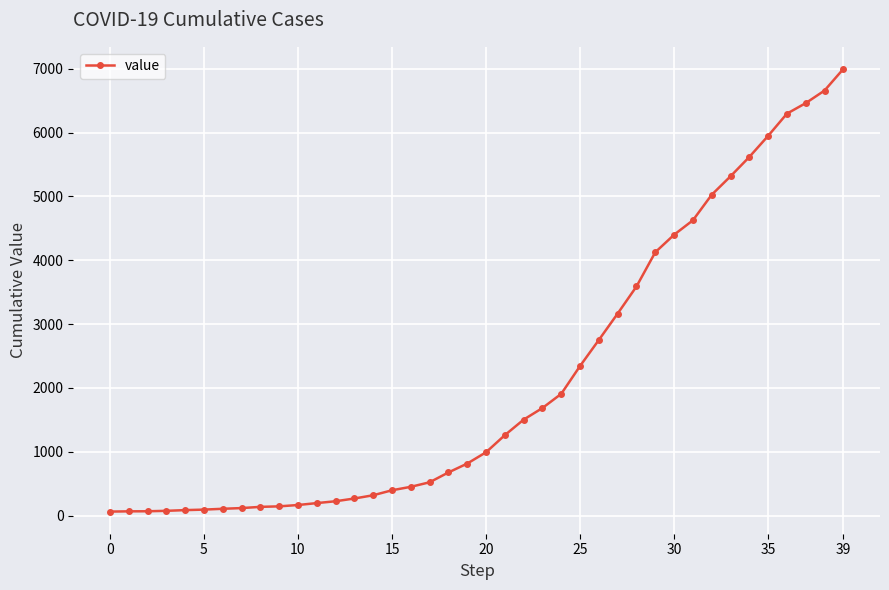

Count the number of data series in this chart.

1